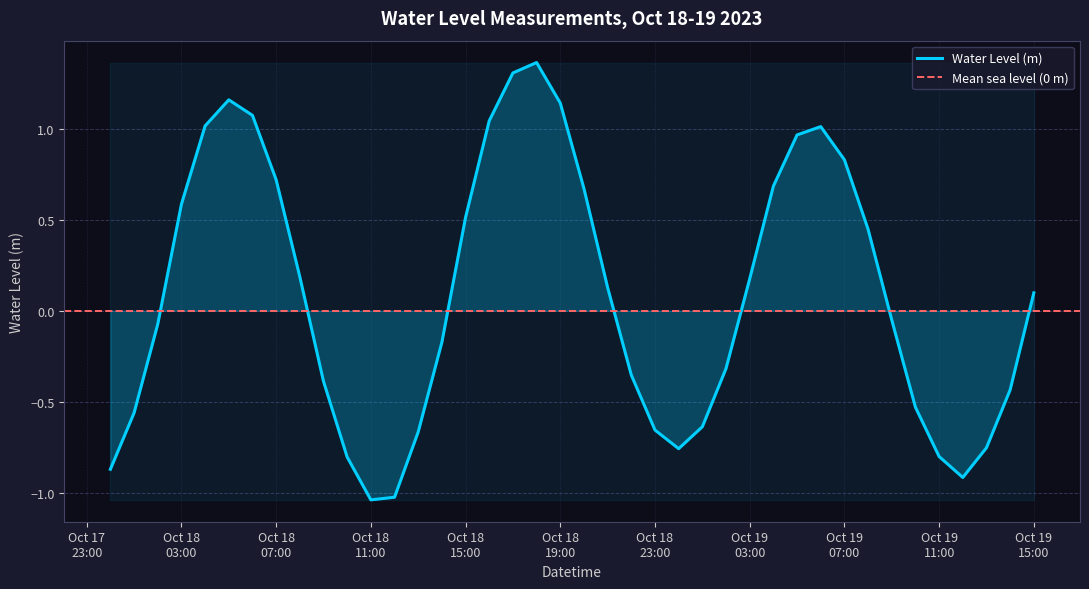

Which category has the lowest value across all series?

Oct 18 11:00